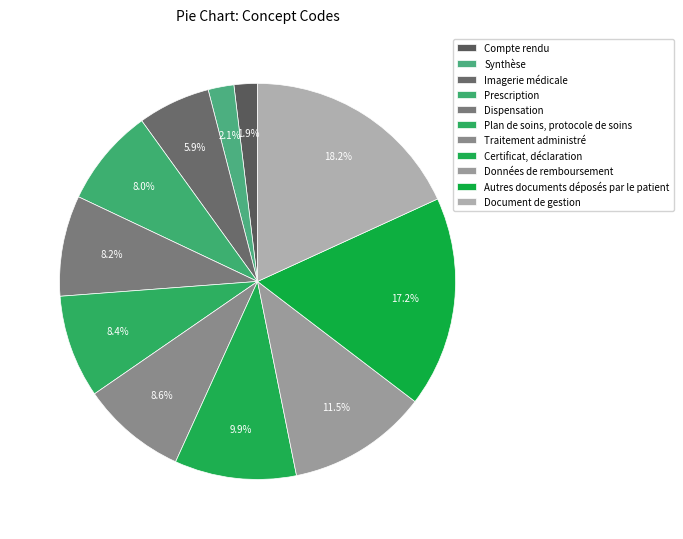

Which slice is the largest?

Document de gestion